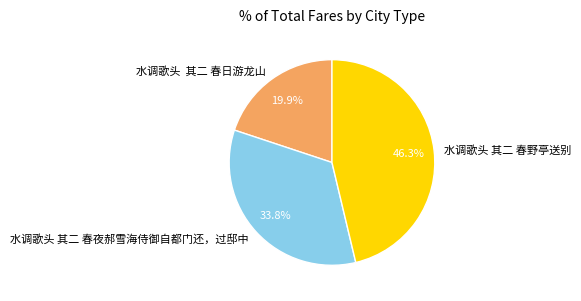

To the nearest percent, what percentage of the pie is 水调歌头 其二 春野亭送别?

46%